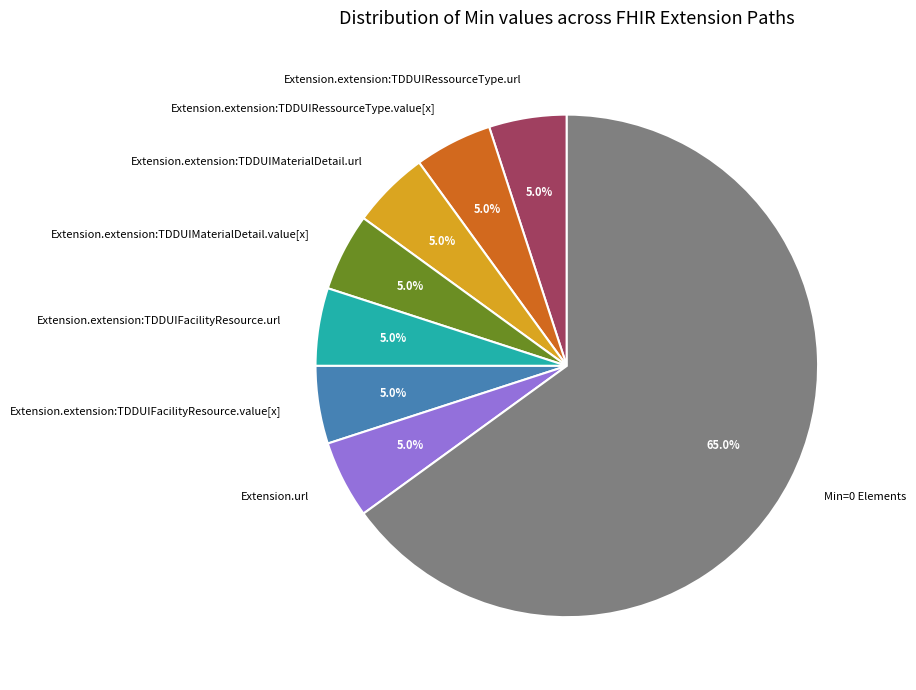

What portion of the pie excludes Extension.extension:TDDUIFacilityResource.value[x]?

95.0%